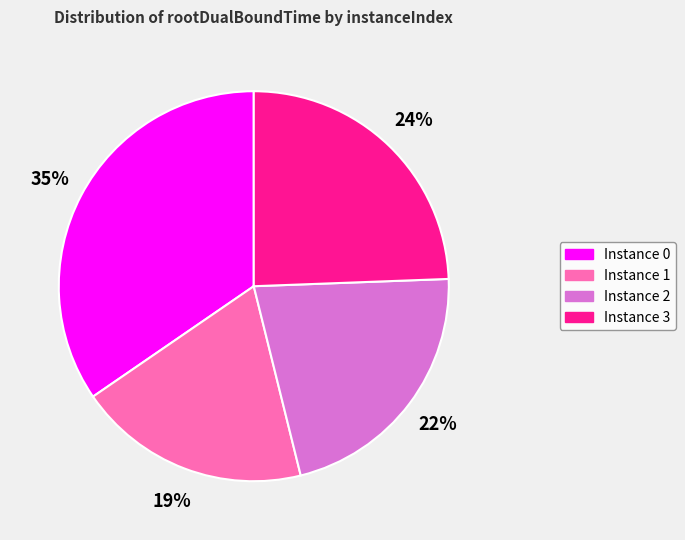

Is there a majority slice in this chart?

No